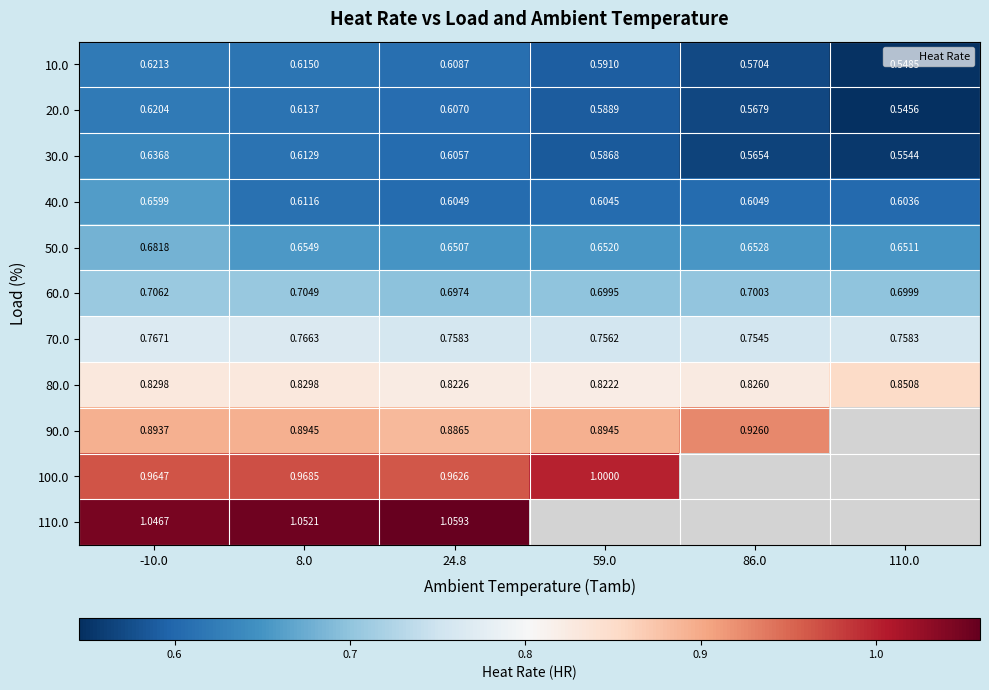

List the series in order of their peak value, highest first.

110.0, 100.0, 90.0, 80.0, 70.0, 60.0, 50.0, 40.0, 30.0, 10.0, 20.0